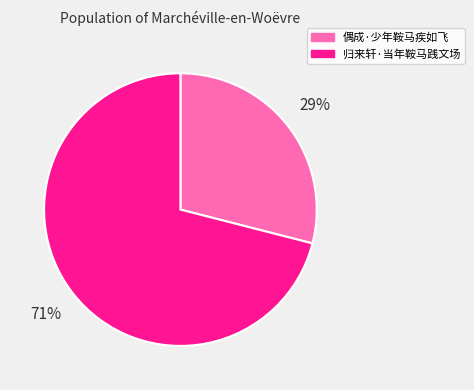

To the nearest percent, what is the average slice percentage?

50%